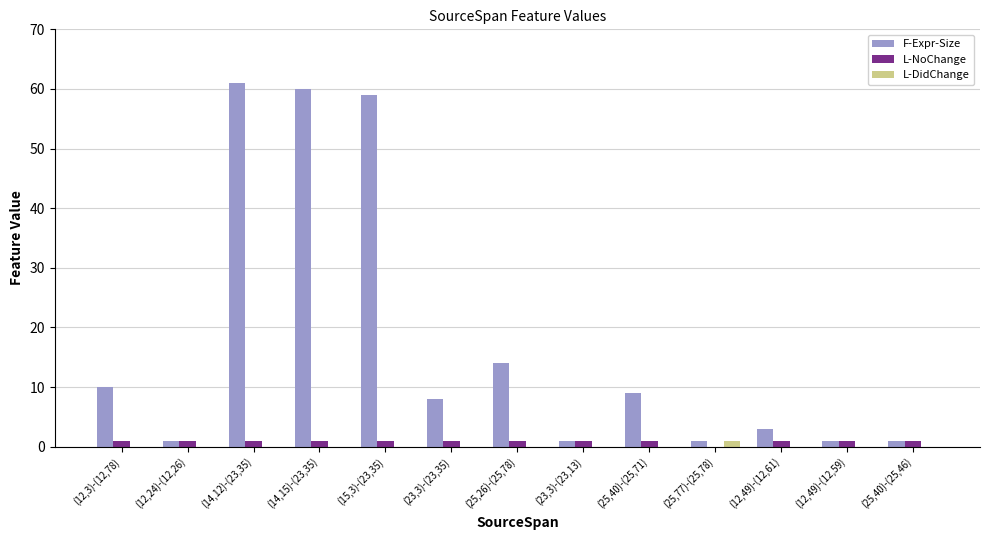

What is the sum of the L-NoChange values at (25,77)-(25,78) and (12,49)-(12,61)?

1